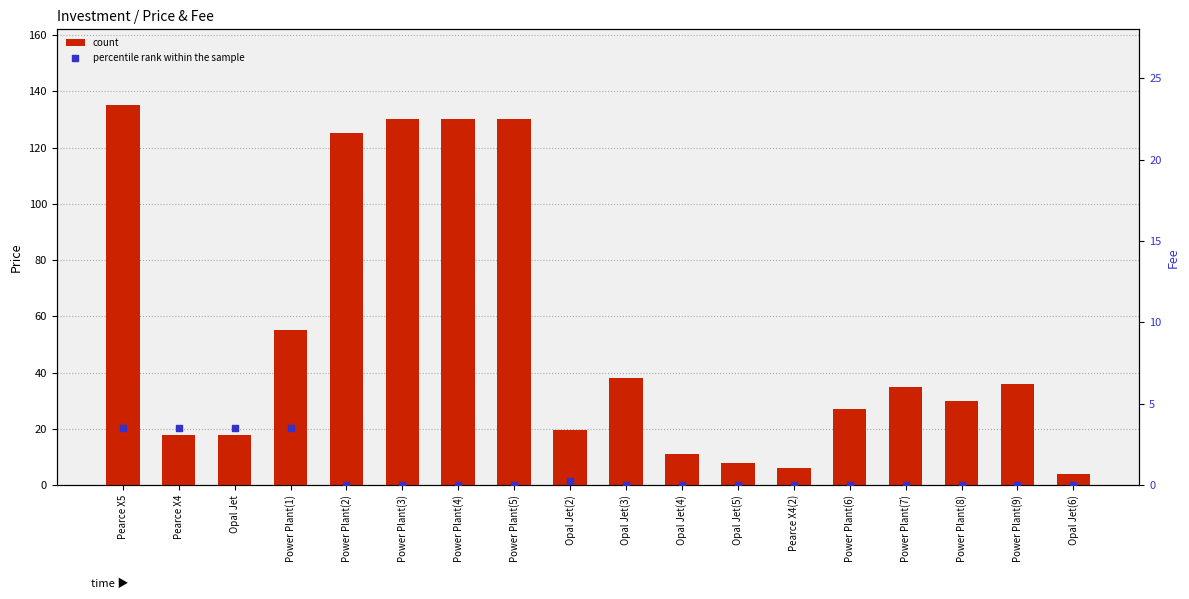

Which series contains the highest Y value?

count